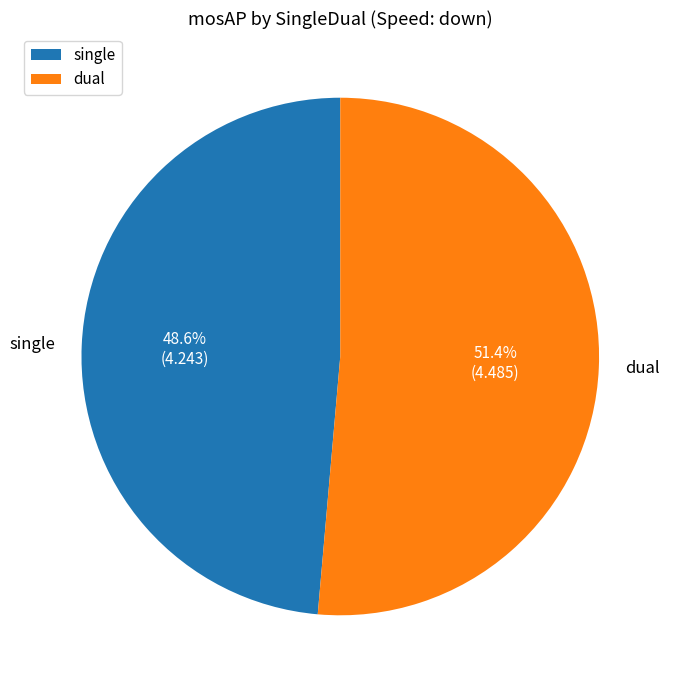

Rank the categories by value from lowest to highest.

single, dual